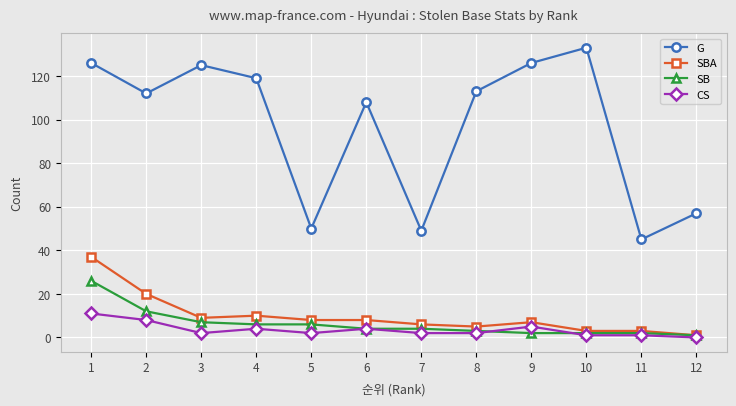

List the series in order of their peak value, lowest first.

CS, SB, SBA, G